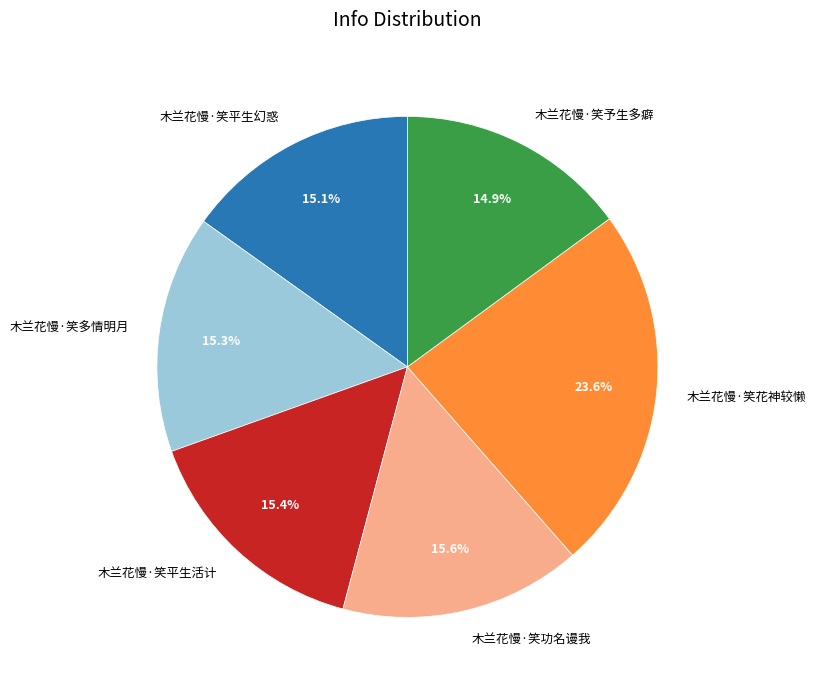

What percentage is the 木兰花慢·笑平生活计 slice, to the nearest percent?

15%